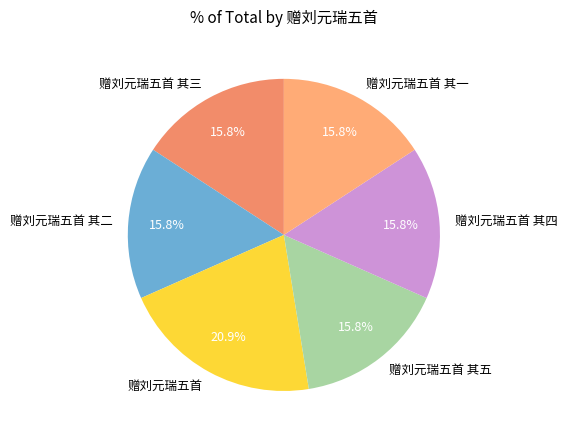

To the nearest percent, what is the difference between the largest and smallest slice percentages?

5%